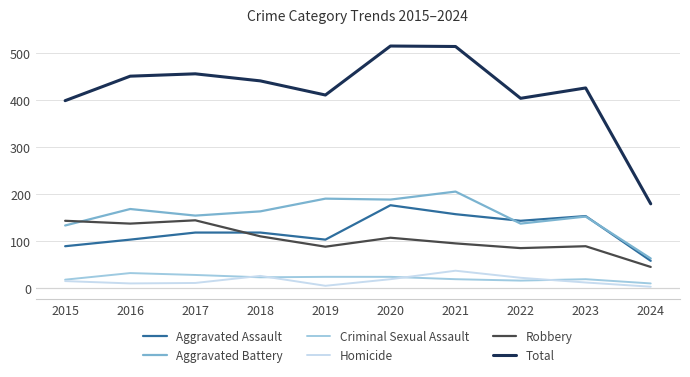

Which category has the highest value in the Aggravated Assault series?

2020